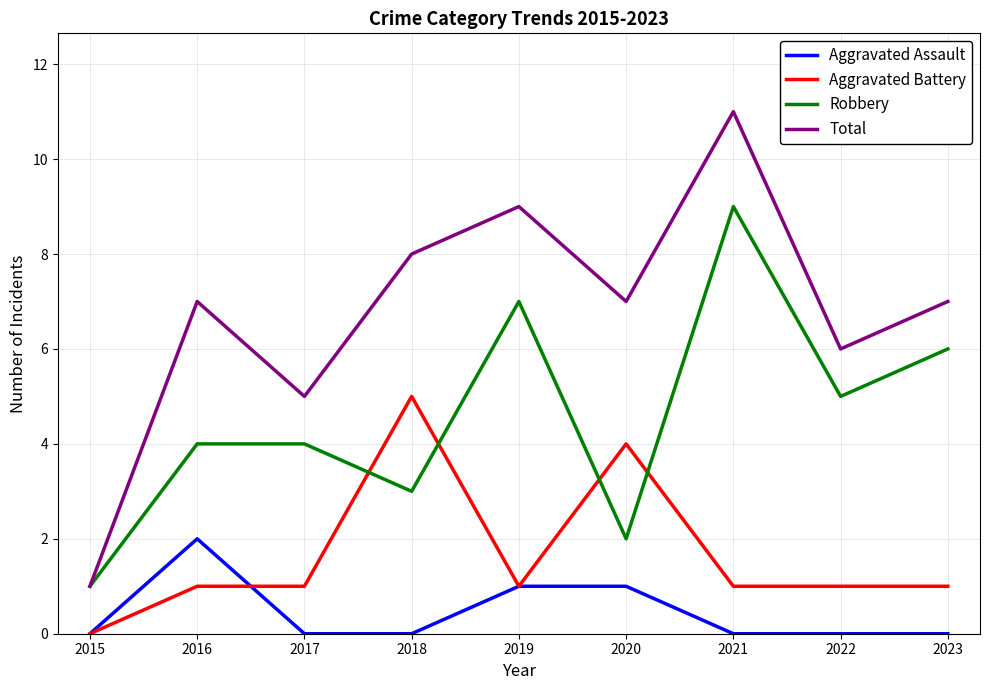

Between 2018 and 2022, which series saw the biggest shift?

Aggravated Battery